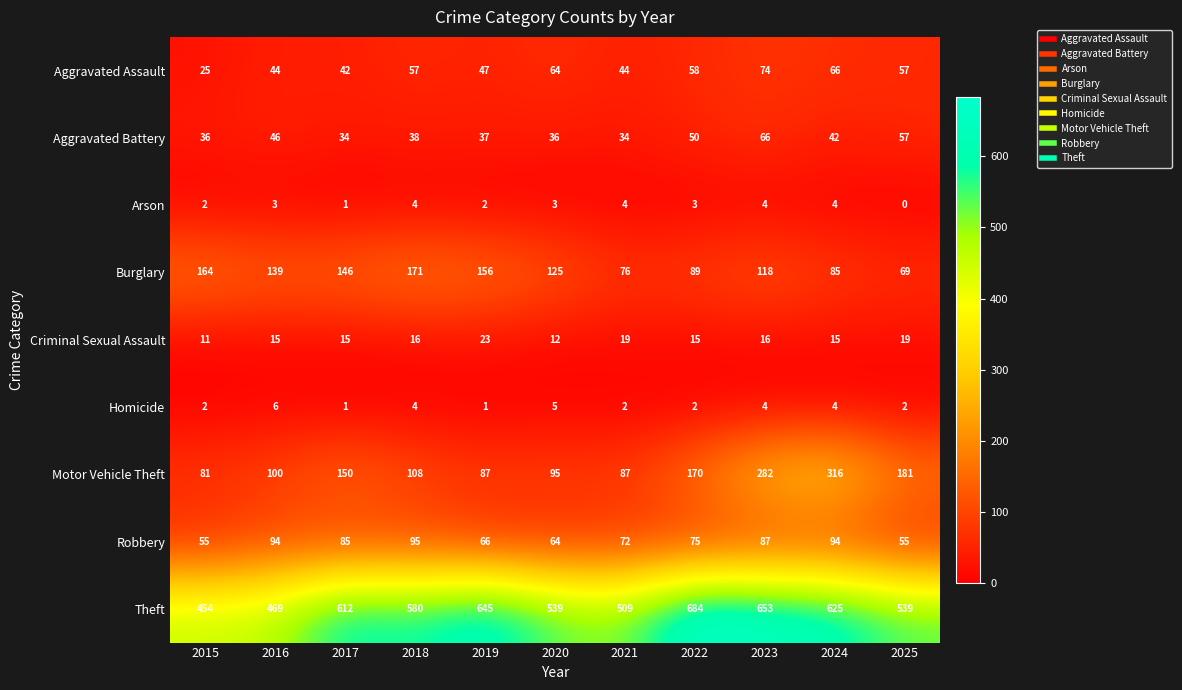

At 2019, list the series in order from smallest to largest.

Homicide, Arson, Criminal Sexual Assault, Aggravated Battery, Aggravated Assault, Robbery, Motor Vehicle Theft, Burglary, Theft